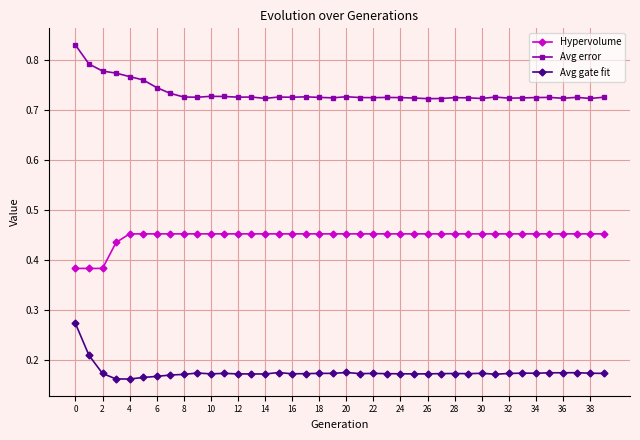

List the series in order of their overall mean, highest first.

Avg error, Hypervolume, Avg gate fit